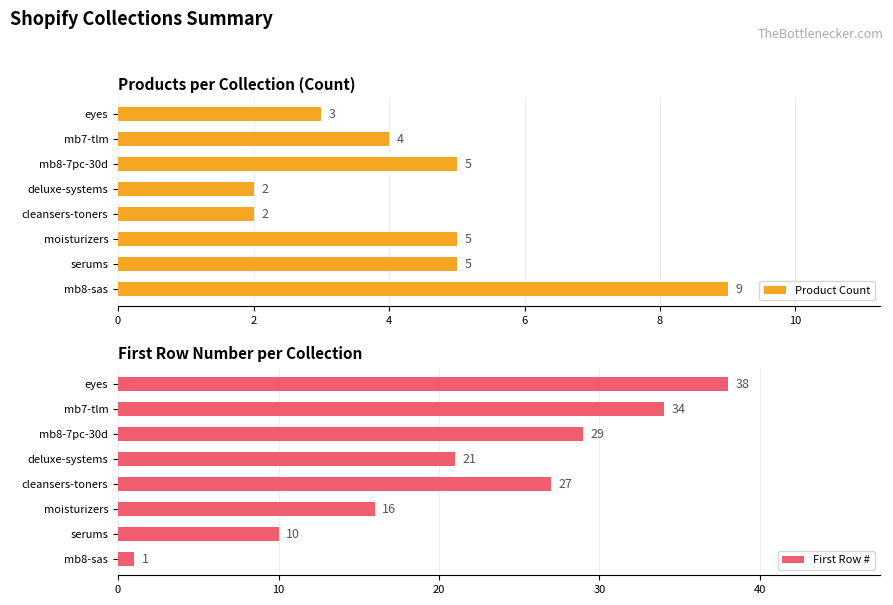

Which series has the largest total across all categories?

First Row #